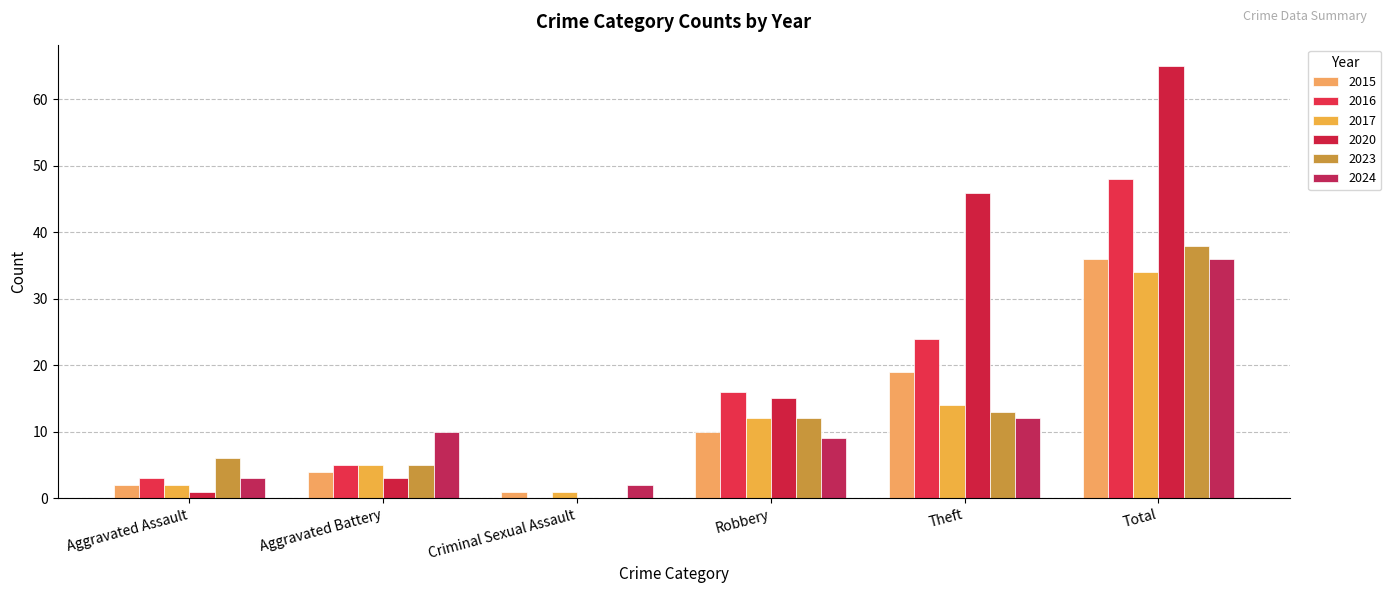

How many positive values does the 2020 series have?

5